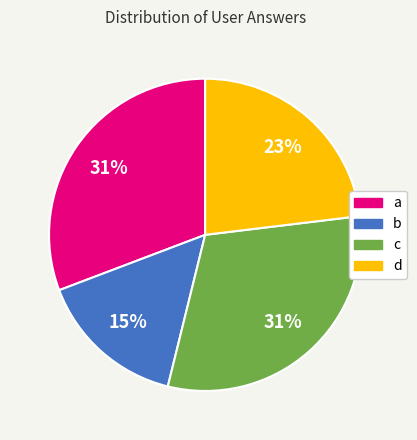

What is the smallest slice in the pie chart?

b